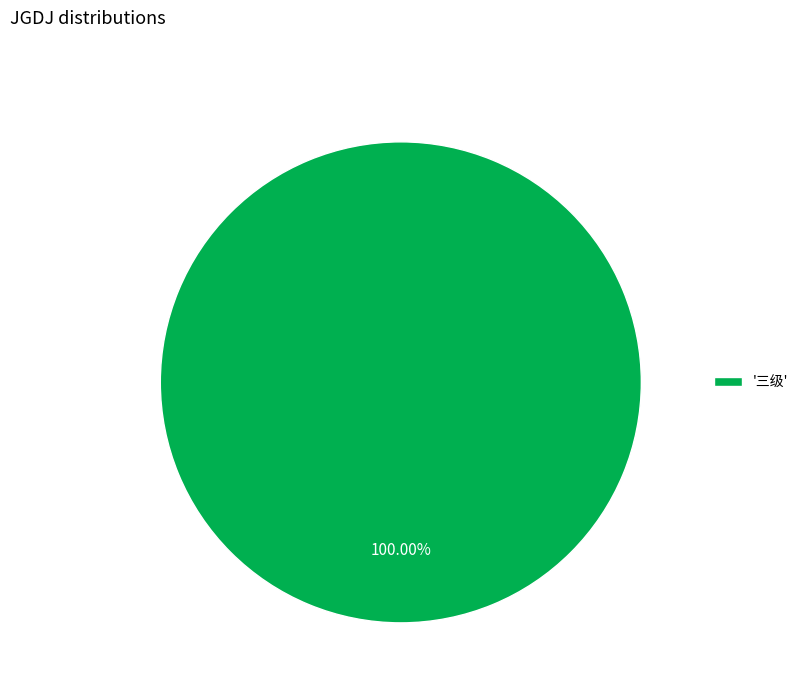

How many segments does this pie chart have?

1